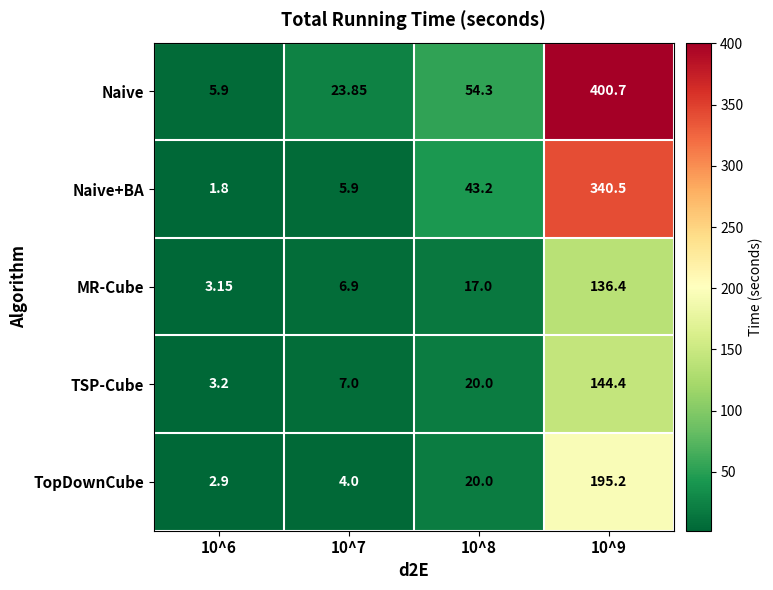

Which series has the widest spread of values?

Naive